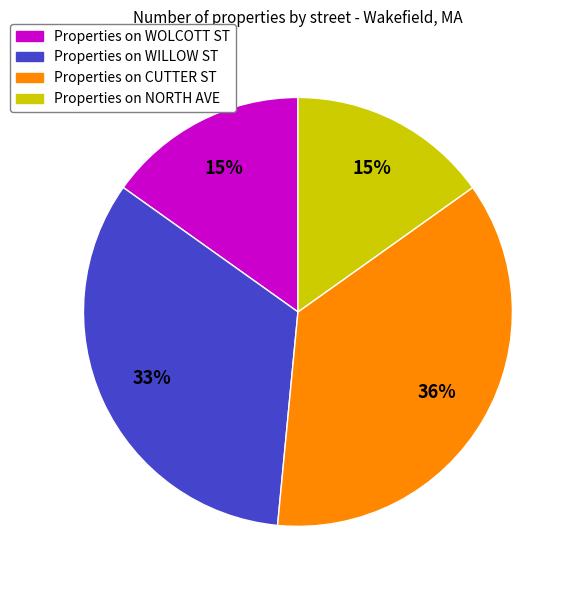

Approximately how many times larger is the value at Properties on NORTH AVE compared to Properties on WILLOW ST?

0.5